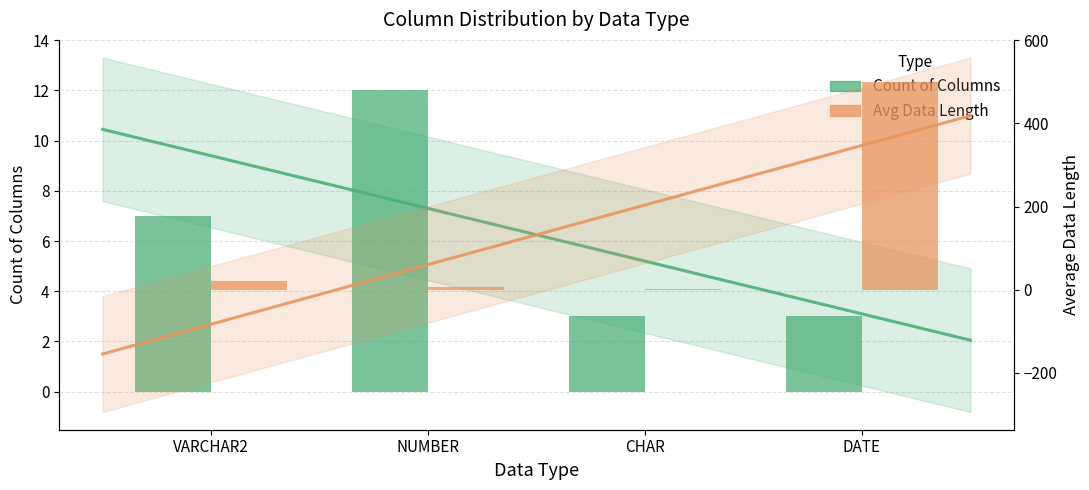

Count the number of categories in the chart.

4